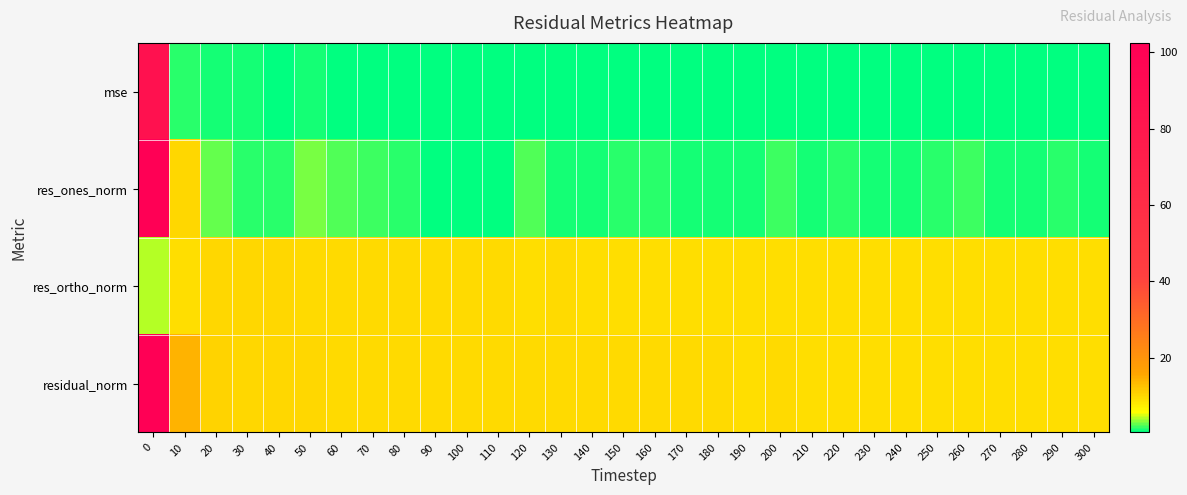

Which series changed the most between 140 and 300?

res_ones_norm